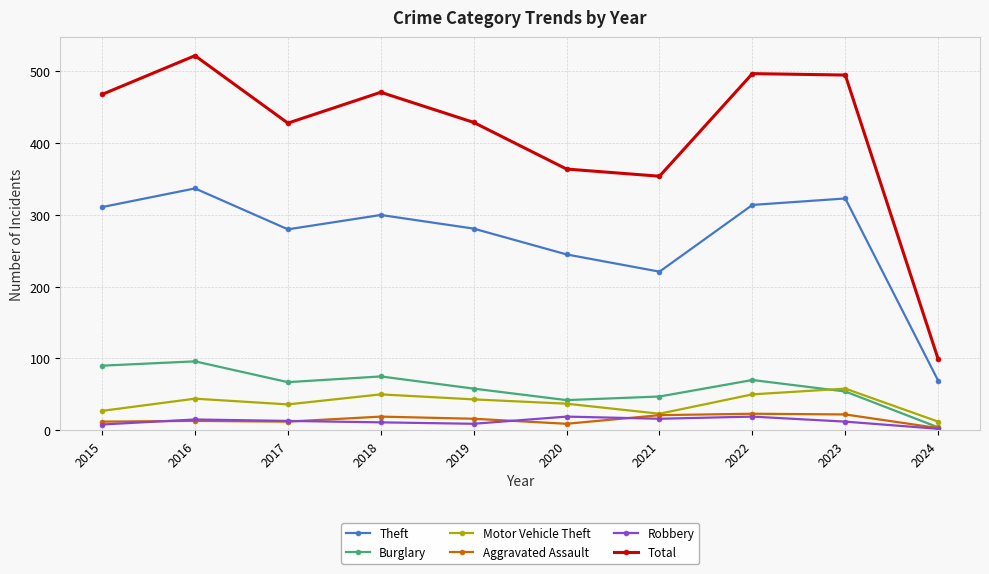

True or false: Theft and Aggravated Assault cross at least once.

False